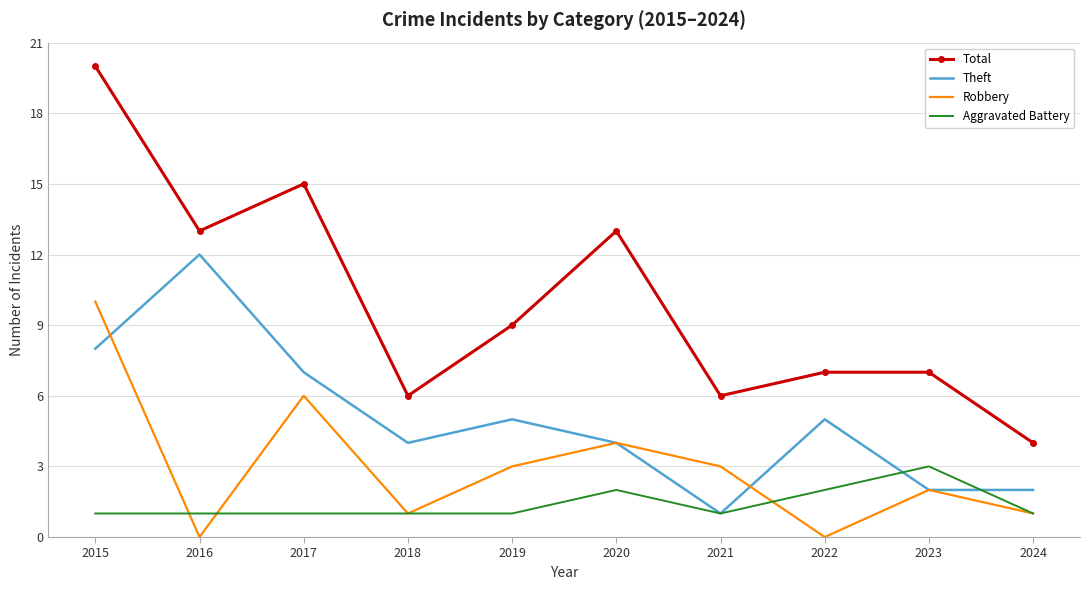

How many interior local peaks does the Theft series have?

3